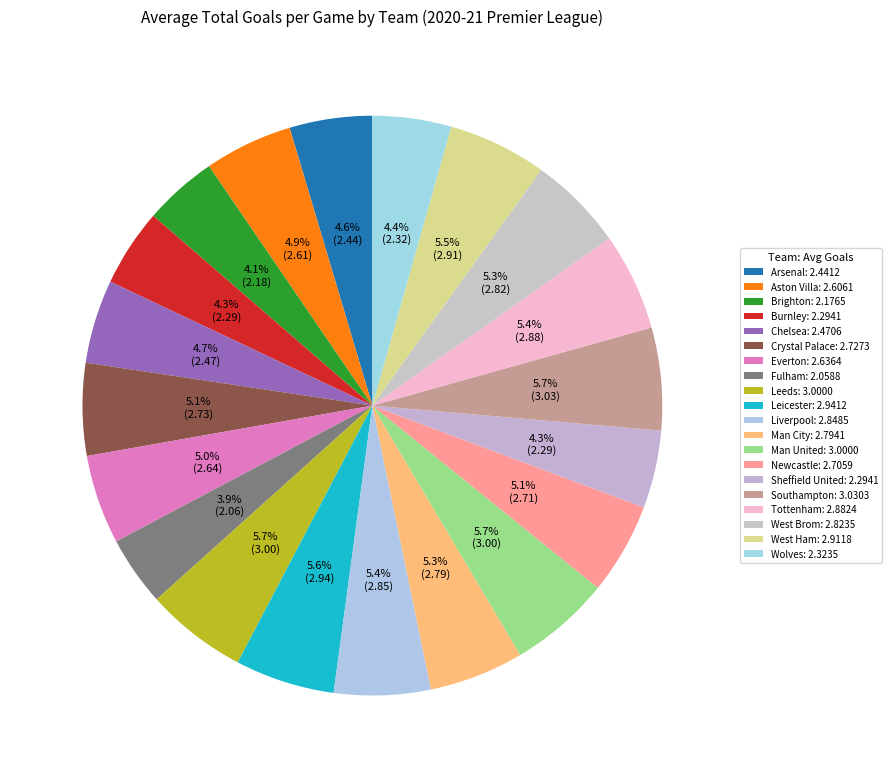

To the nearest percent, what is the difference between the largest and smallest slice percentages?

2%